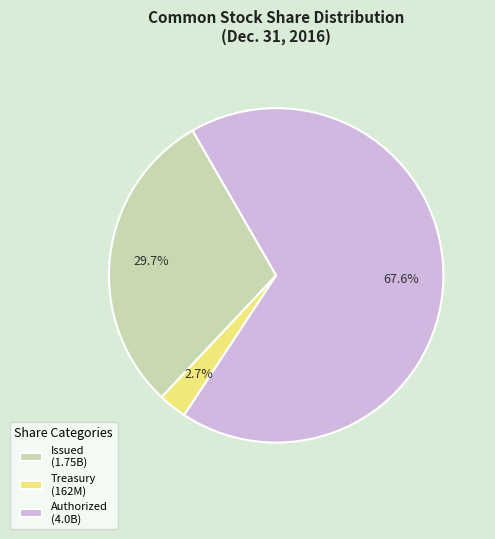

Rank the categories by value from lowest to highest.

Treasury (162M), Issued (1.75B), Authorized (4.0B)